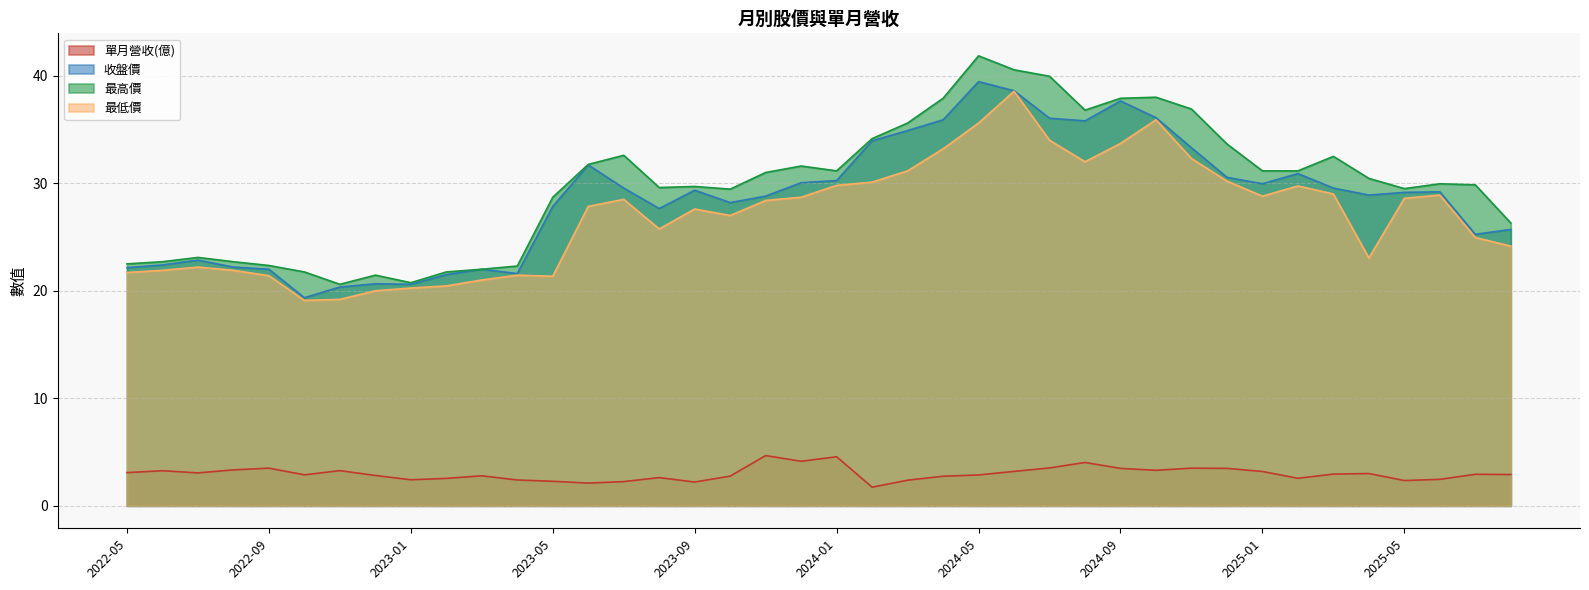

List the labels in order of 最高價 value, largest first.

2024-05, 2024-06, 2024-07, 2024-10, 2024-04, 2024-09, 2024-11, 2024-08, 2024-03, 2024-02, 2024-12, 2023-07, 2025-03, 2023-06, 2023-12, 2024-01, 2025-01, 2025-02, 2023-11, 2025-04, 2025-06, 2025-07, 2023-09, 2023-08, 2025-05, 2023-10, 2023-05, 2025-08, 2022-07, 2022-06, 2022-08, 2022-05, 2022-09, 2023-04, 2023-03, 2022-10, 2023-02, 2022-12, 2023-01, 2022-11